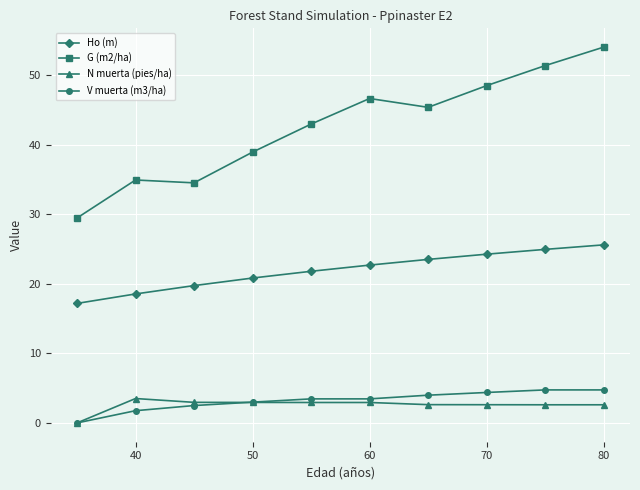

True or false: V muerta (m3/ha) and G (m2/ha) cross at least once.

False